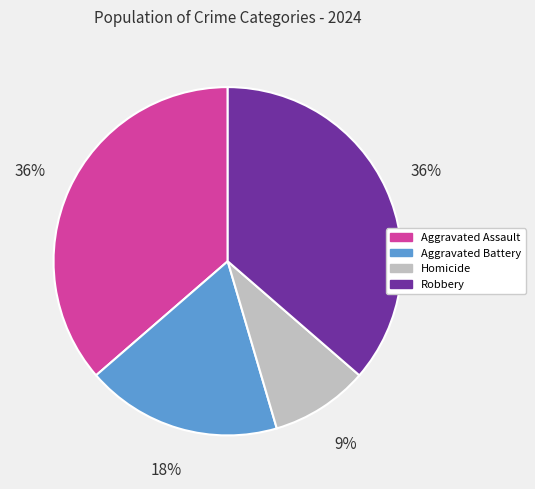

To the nearest percent, what percentage of the pie is Aggravated Battery?

18%